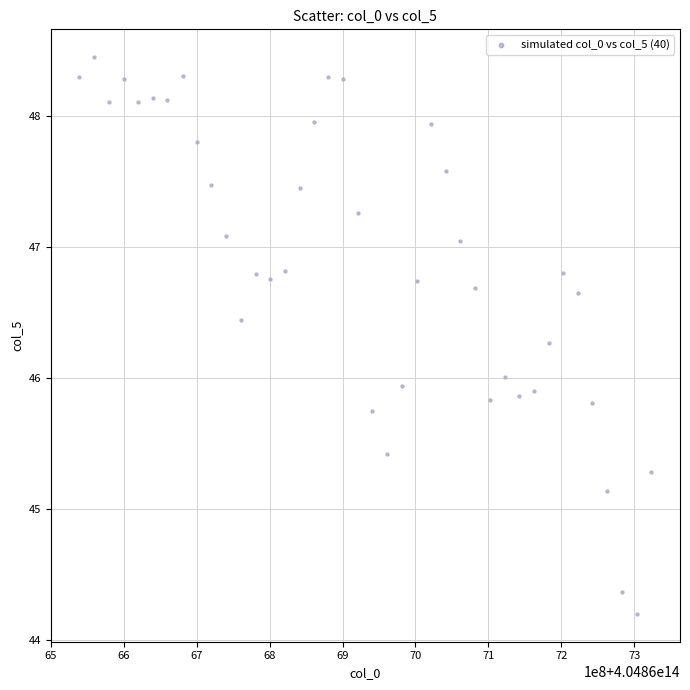

What is the range of Y values (max minus min)?

4.3